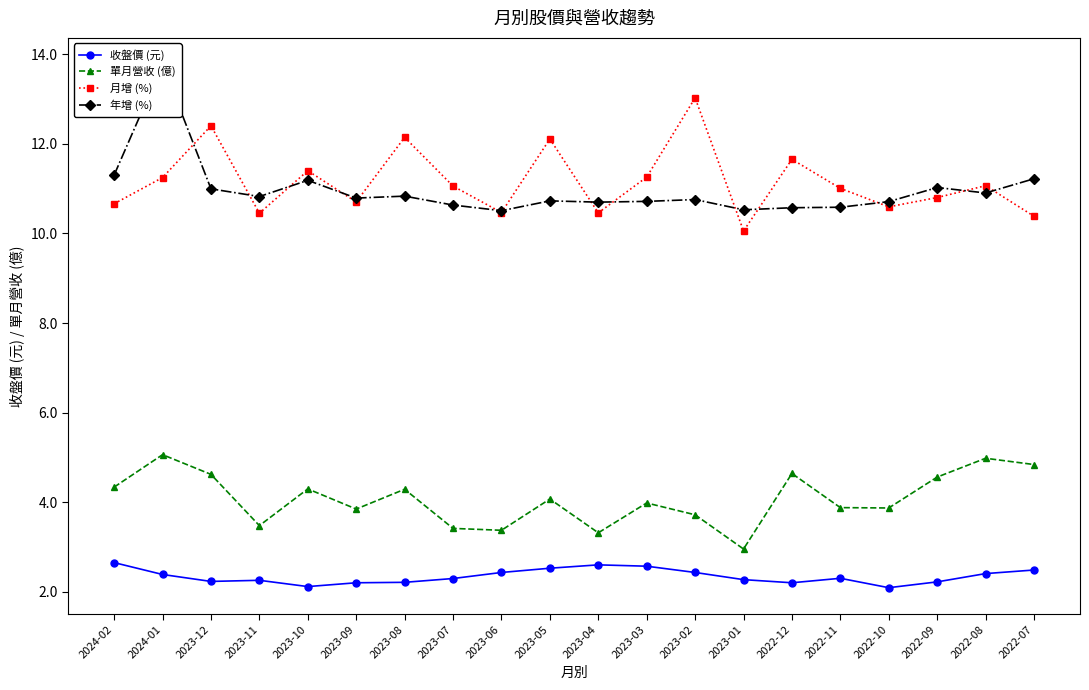

What is the difference between the maximum and minimum values in the 單月營收 (億) series?

2.1